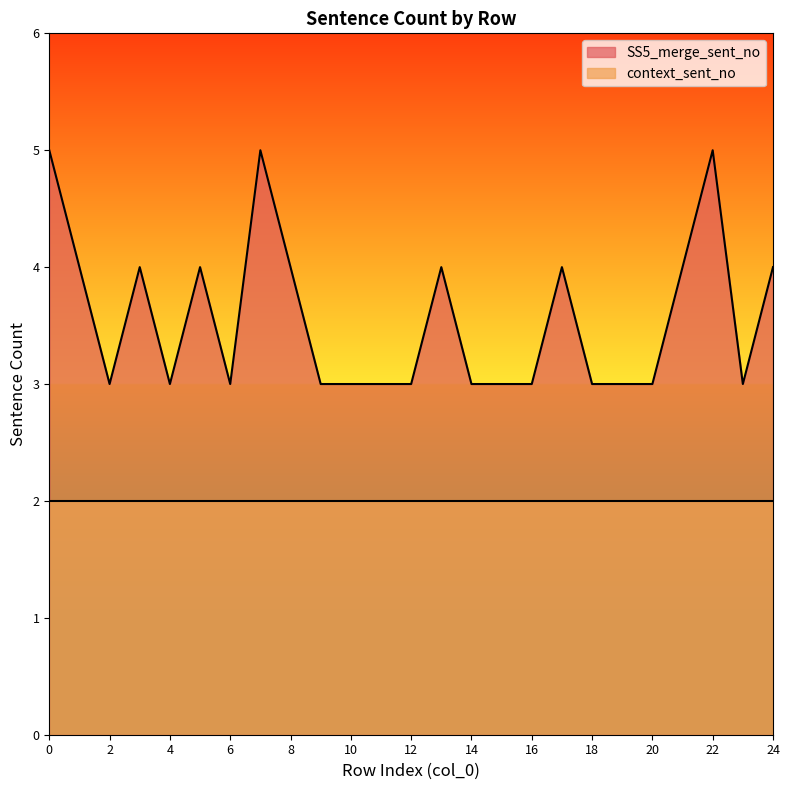

What is the change in value from 3 to 4?

-1